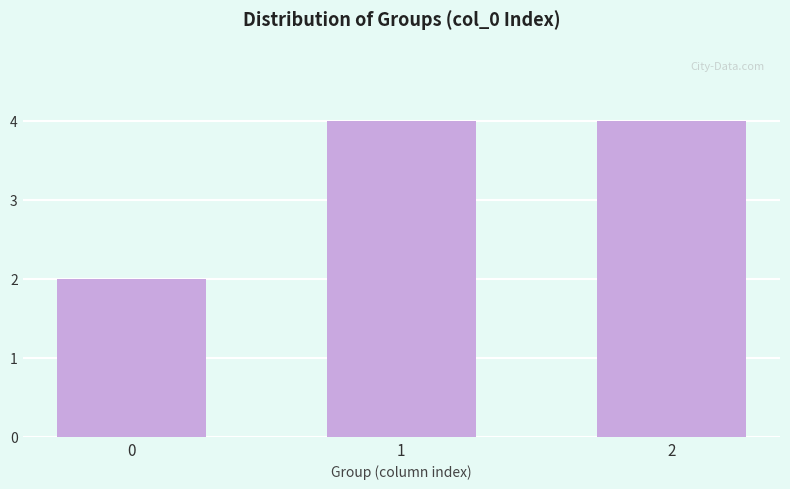

What is the change in value from 0 to 1?

+2